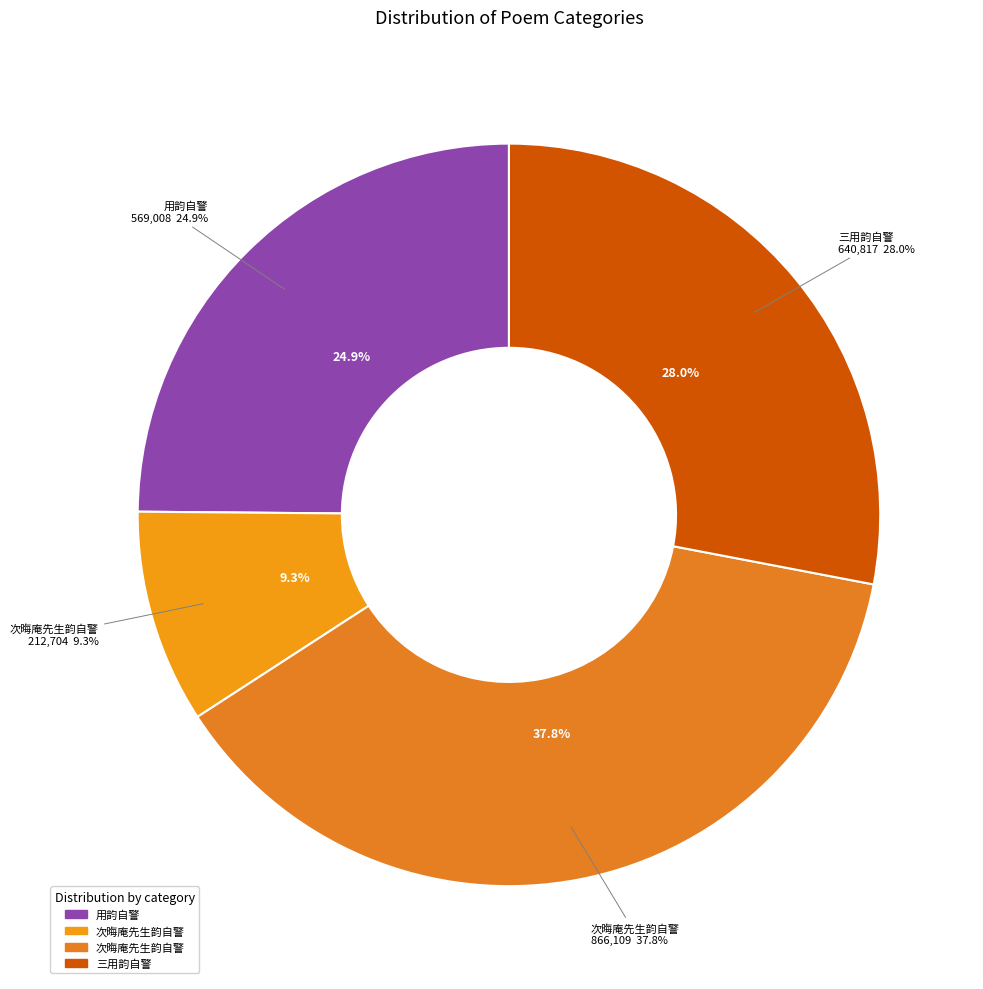

Rank the categories by value from lowest to highest.

次晦庵先生韵自警, 用韵自警, 三用韵自警, 次晦庵先生韵自警